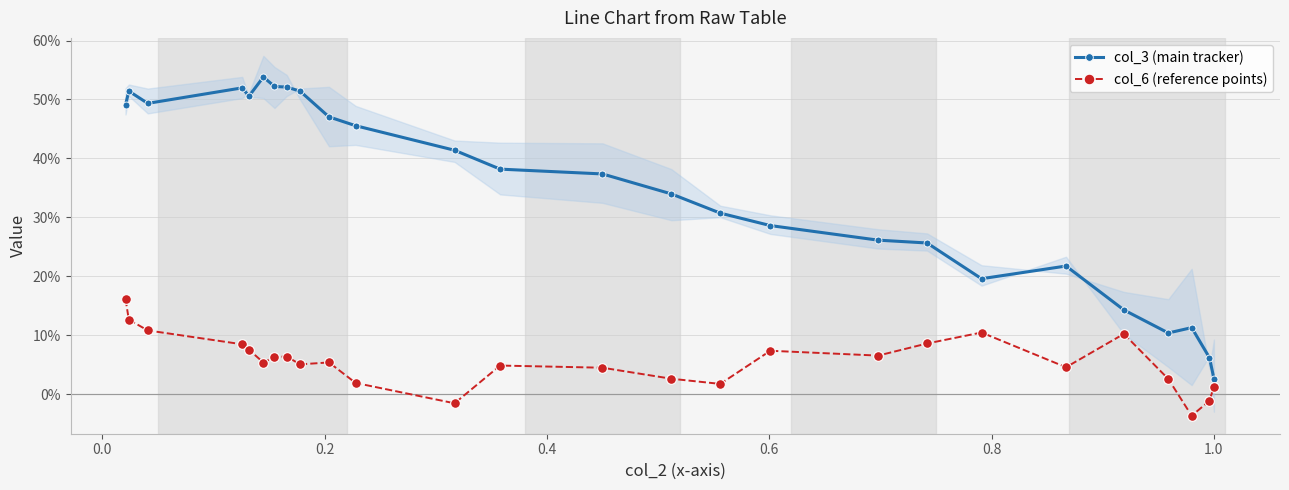

Is the value of col_3 (main tracker) at 20 greater than the value of col_6 (reference points) at 0.2?

Yes